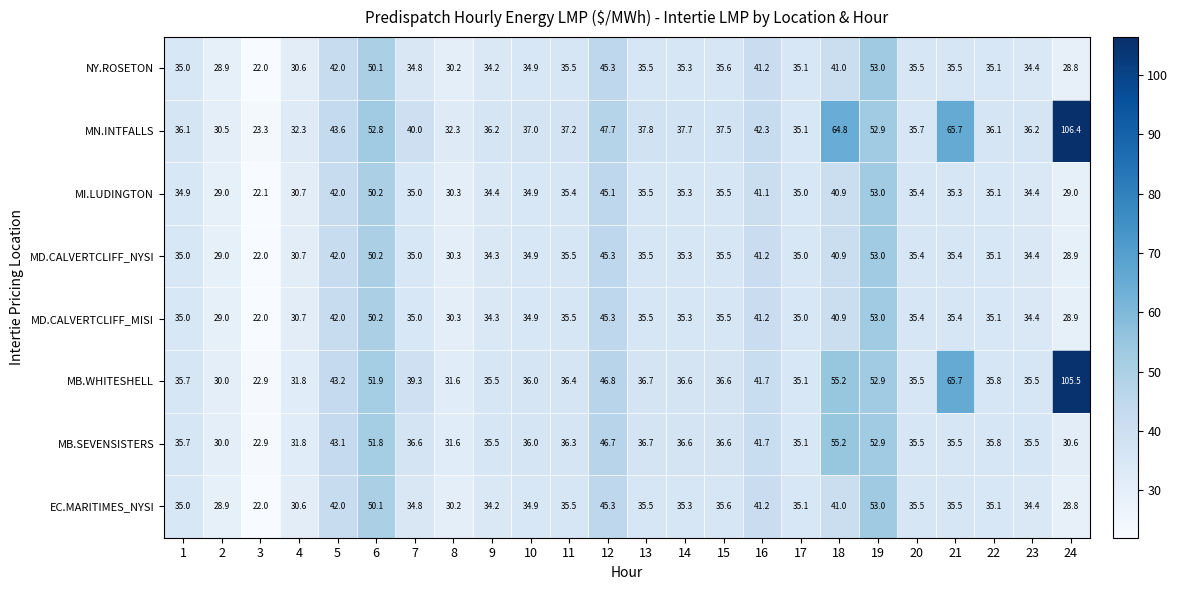

At which category is the sum across all series the highest?

19